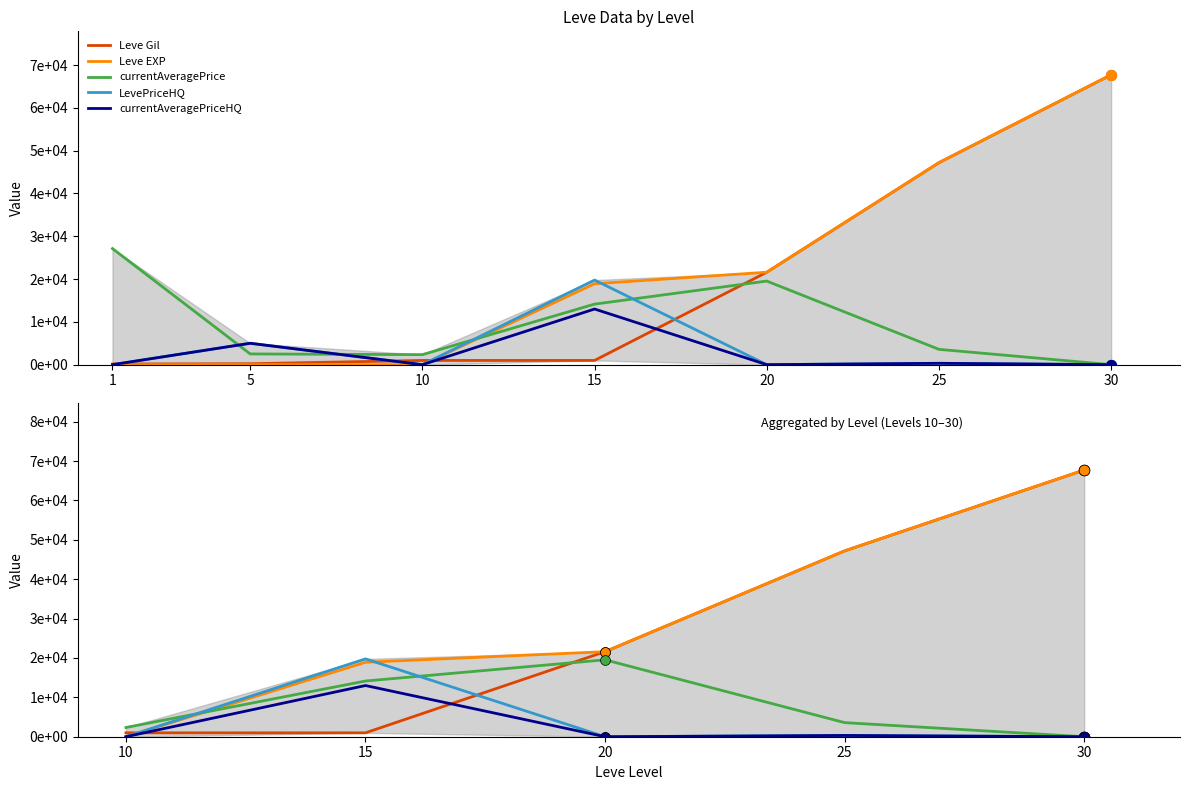

At how many categories does at least one series exceed 44409?

2